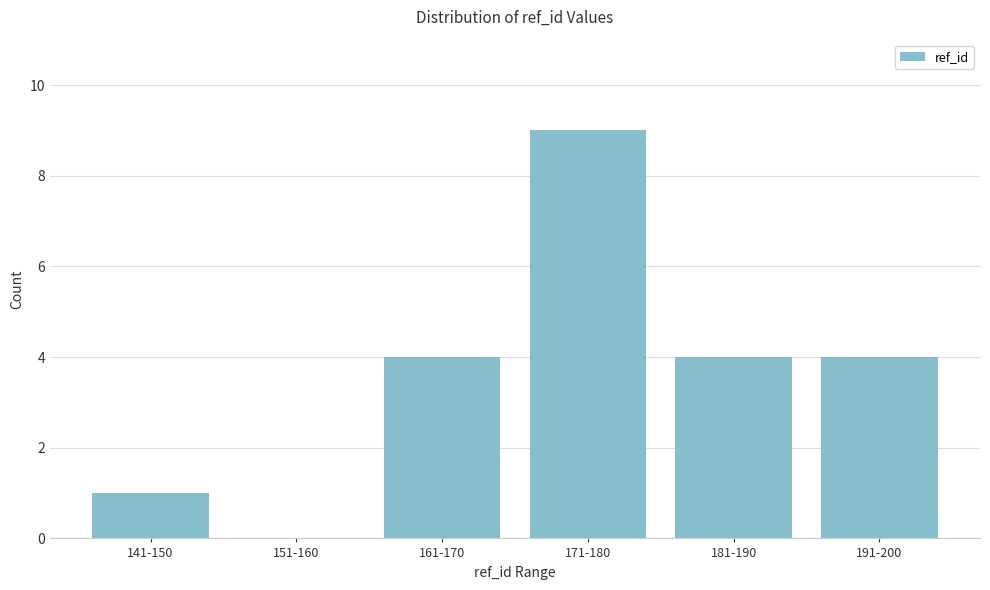

Reading right to left, extract all data points from this chart.

191-200=4	181-190=4	171-180=9	161-170=4	151-160=0	141-150=1